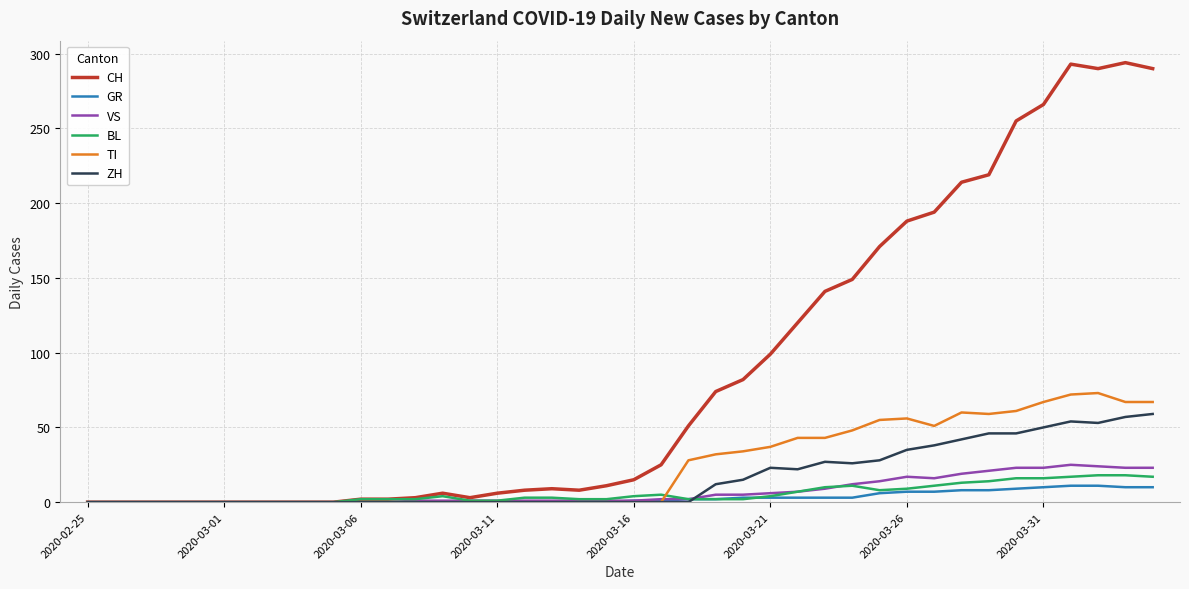

Which series has the largest total across all categories?

CH